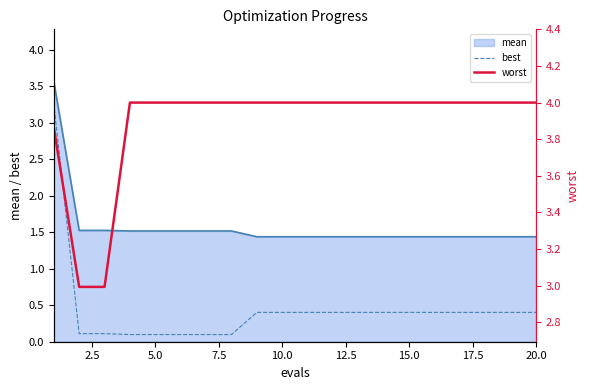

Which series has the widest spread of values?

best